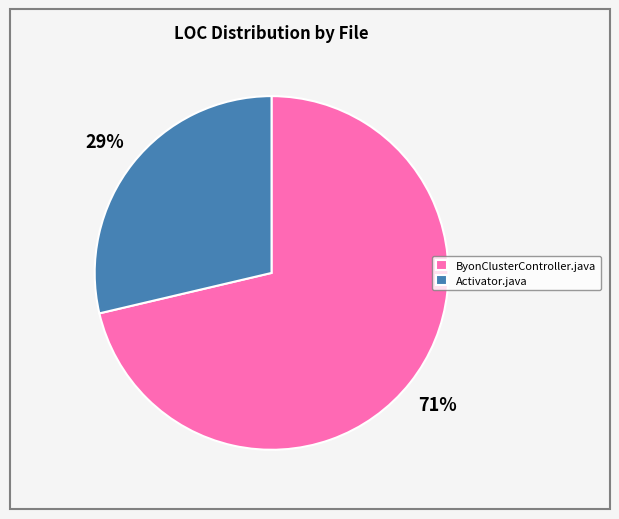

How many segments does this pie chart have?

2